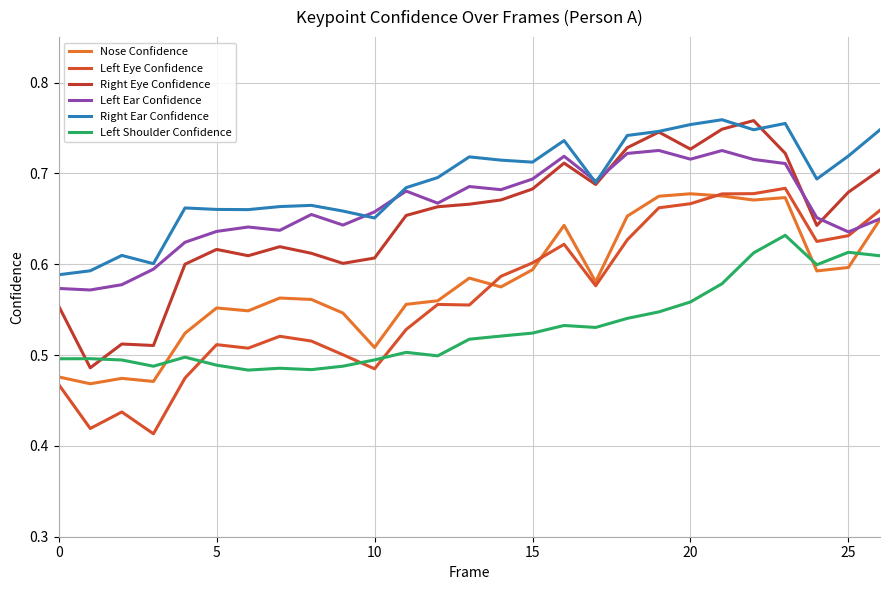

At which category is the sum across all series the highest?

22